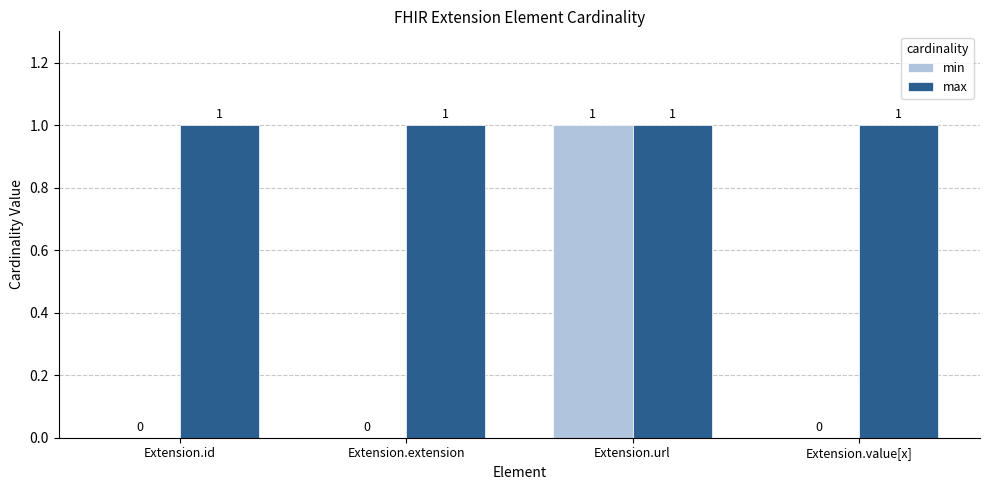

How many values in min are above zero?

1